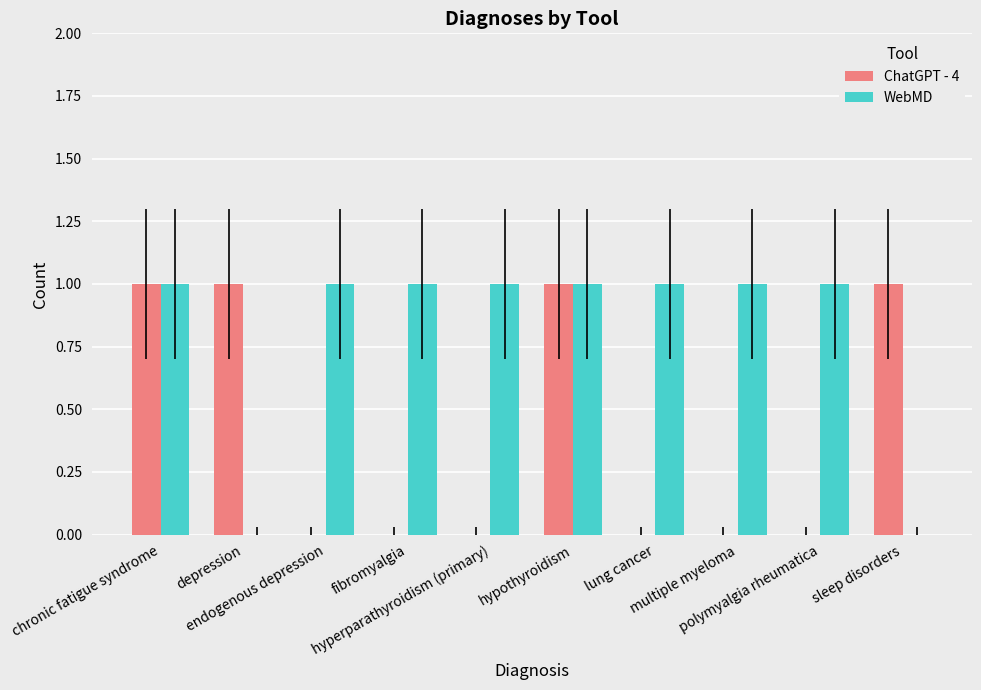

What is the sum of all ChatGPT - 4 values?

4